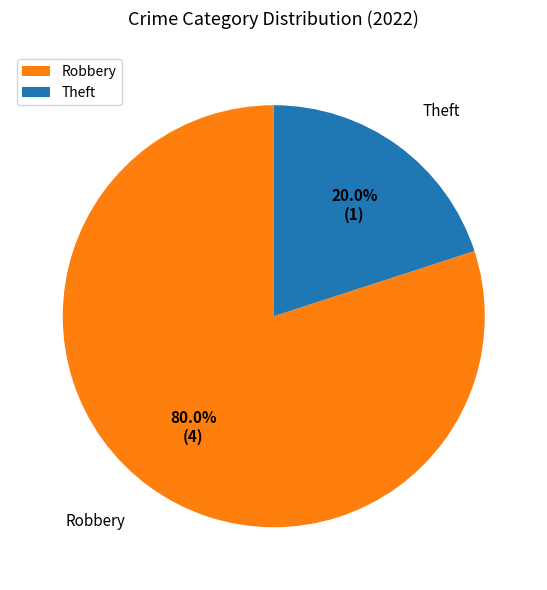

Which category has the smallest portion of the pie?

Theft